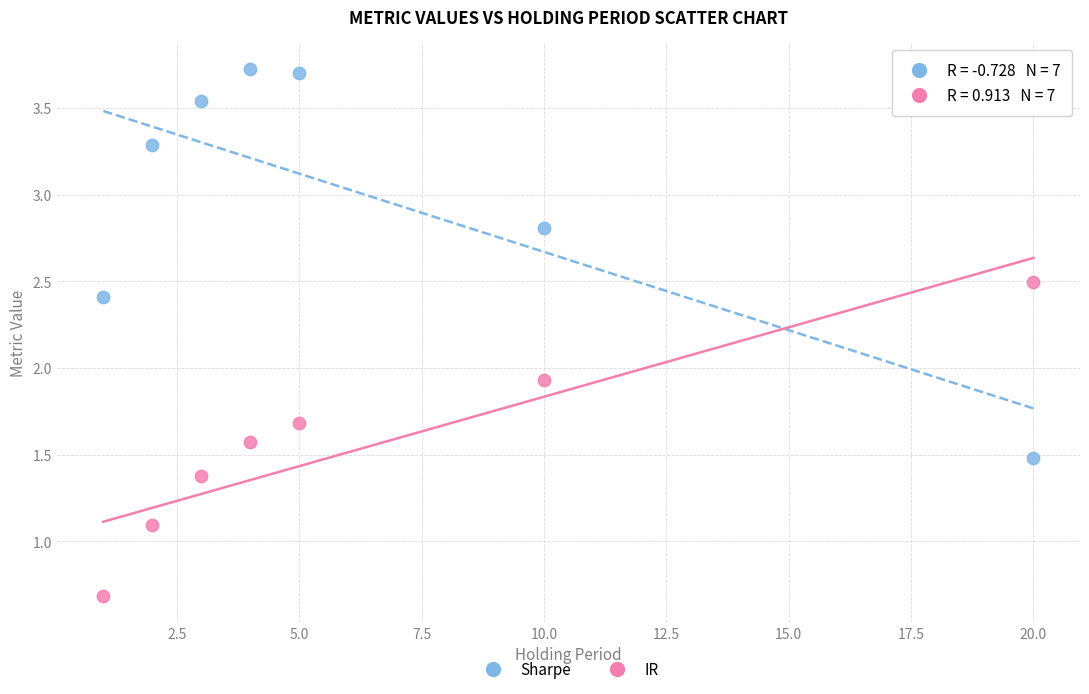

Which series reaches the maximum Y coordinate?

Sharpe